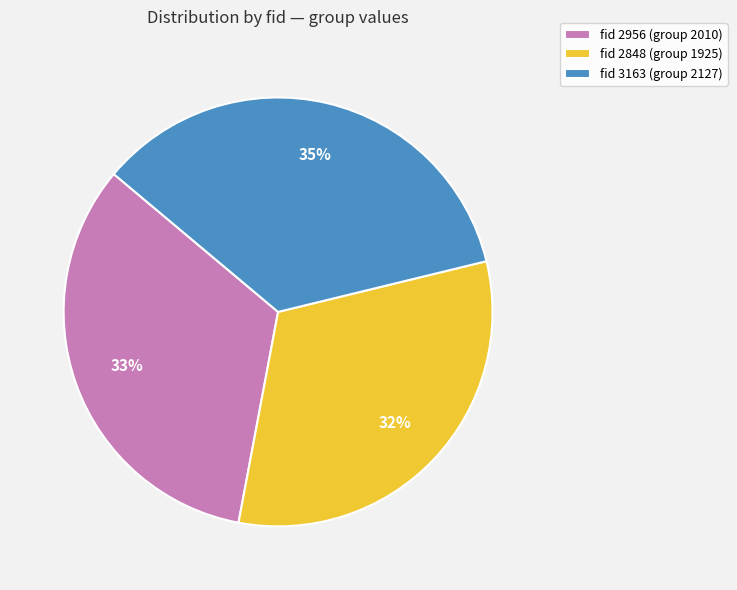

Rank the categories by value from lowest to highest.

fid 2848 (group 1925), fid 2956 (group 2010), fid 3163 (group 2127)